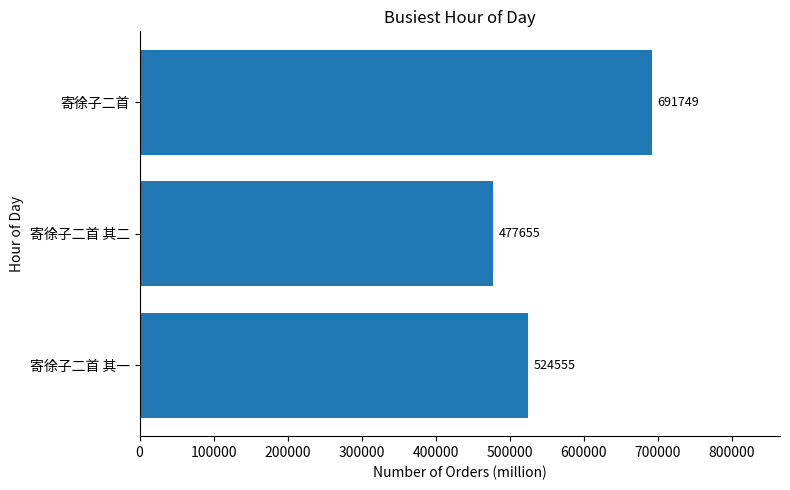

What is the average value?

564653